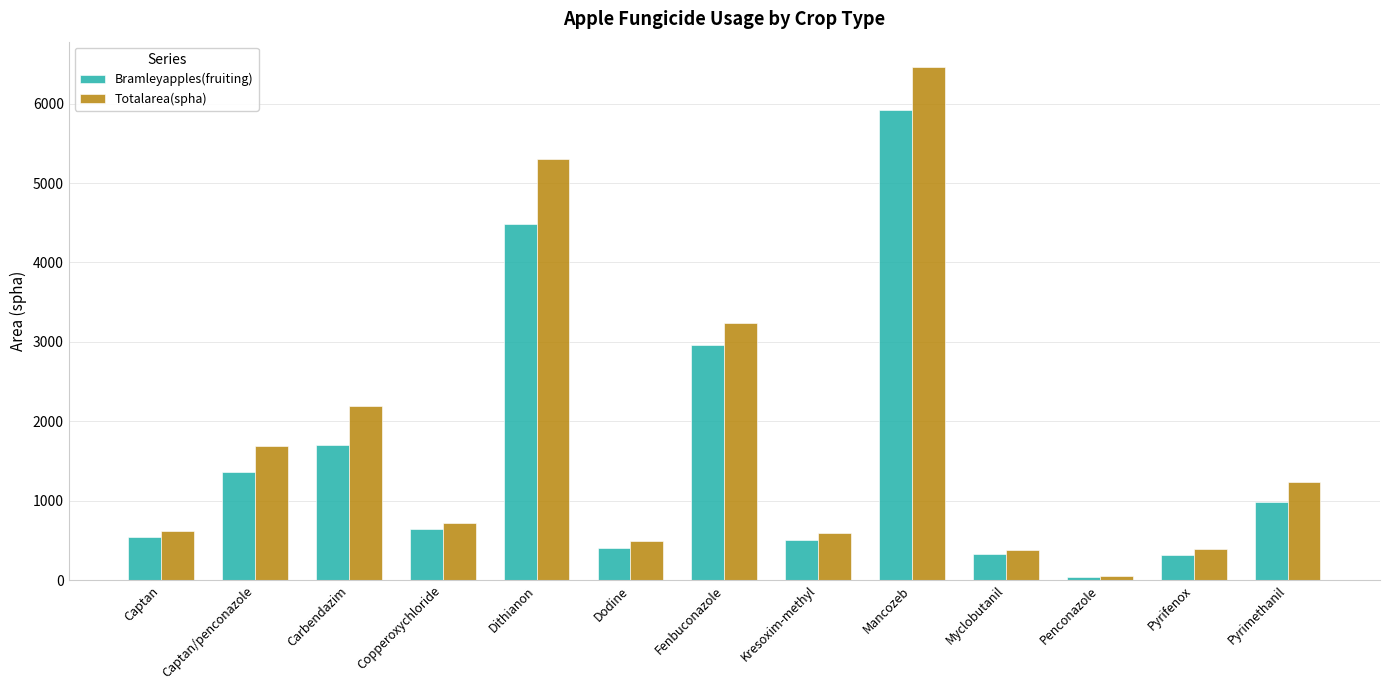

Where is Bramleyapples(fruiting) nearest to the value 2979?

Fenbuconazole